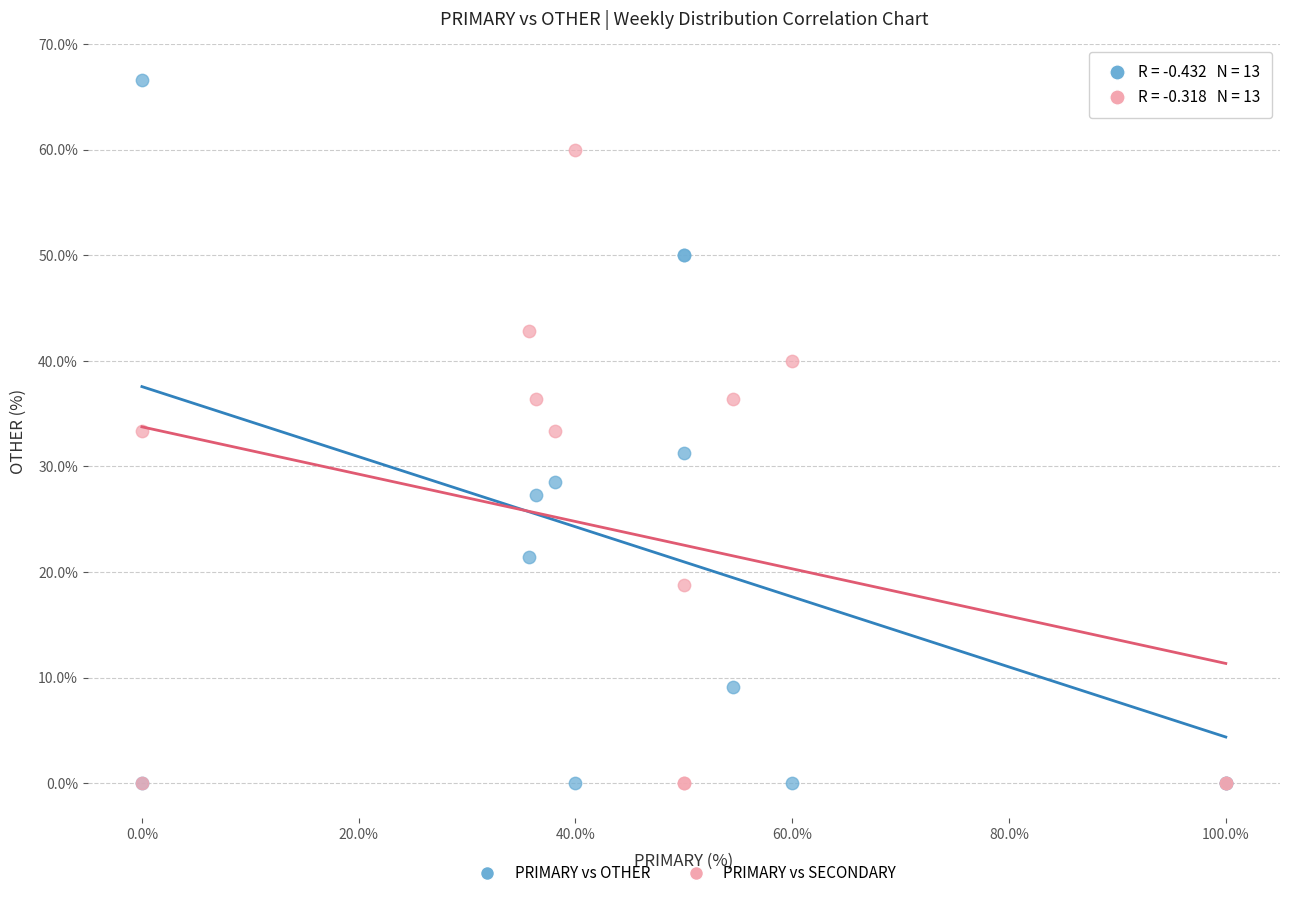

What is the X range (max minus min) for the scatter plot?

100.0